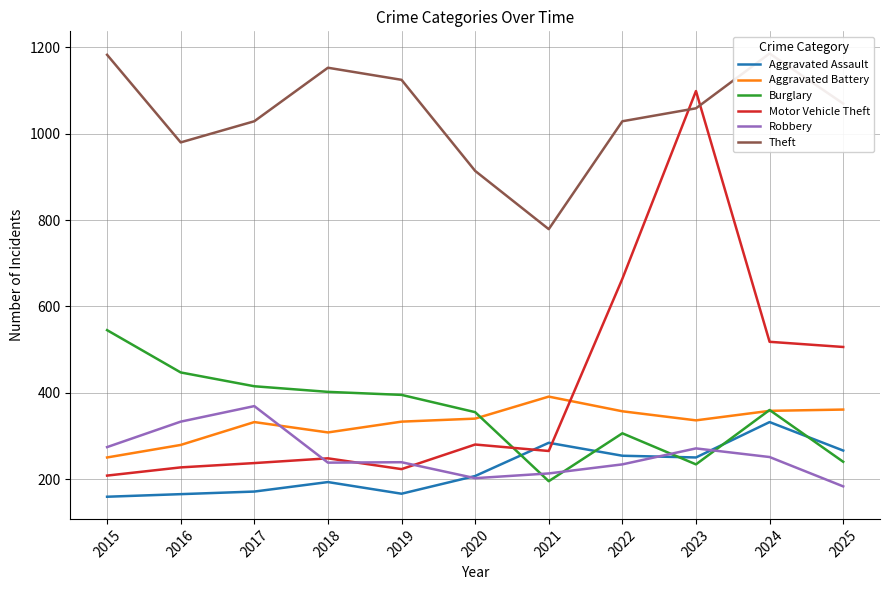

Reading left to right, transcribe all the data shown in this chart.

Aggravated Assault: 2015=159	2016=165	2017=171	2018=193	2019=166	2020=207	2021=284	2022=254	2023=250	2024=332	2025=266
Aggravated Battery: 2015=250	2016=279	2017=332	2018=308	2019=333	2020=340	2021=391	2022=357	2023=336	2024=358	2025=361
Burglary: 2015=545	2016=447	2017=415	2018=402	2019=395	2020=355	2021=195	2022=306	2023=234	2024=360	2025=240
Motor Vehicle Theft: 2015=208	2016=227	2017=237	2018=248	2019=223	2020=280	2021=265	2022=664	2023=1099	2024=518	2025=506
Robbery: 2015=274	2016=333	2017=369	2018=238	2019=239	2020=202	2021=213	2022=234	2023=271	2024=251	2025=183
Theft: 2015=1183	2016=980	2017=1029	2018=1153	2019=1125	2020=914	2021=779	2022=1029	2023=1059	2024=1186	2025=1070